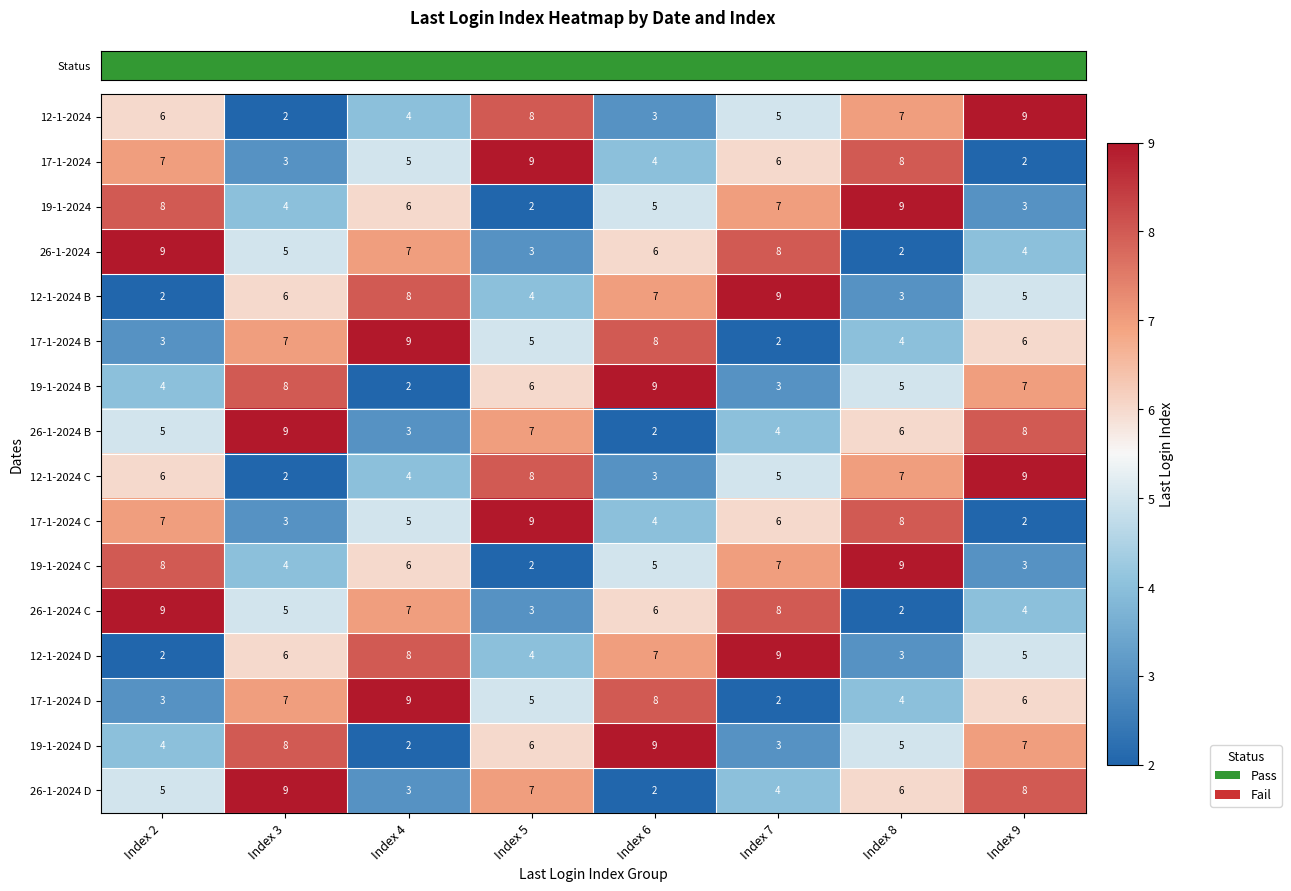

Rank the categories by 19-1-2024 value from highest to lowest.

Index 8, Index 2, Index 7, Index 4, Index 6, Index 3, Index 9, Index 5